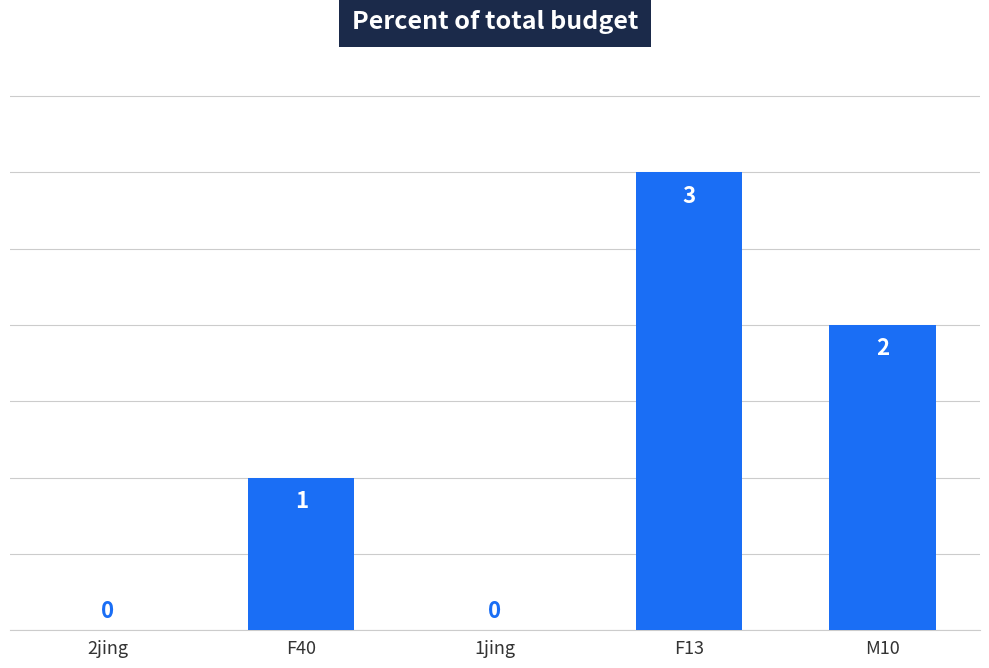

Are the bars horizontal?

No